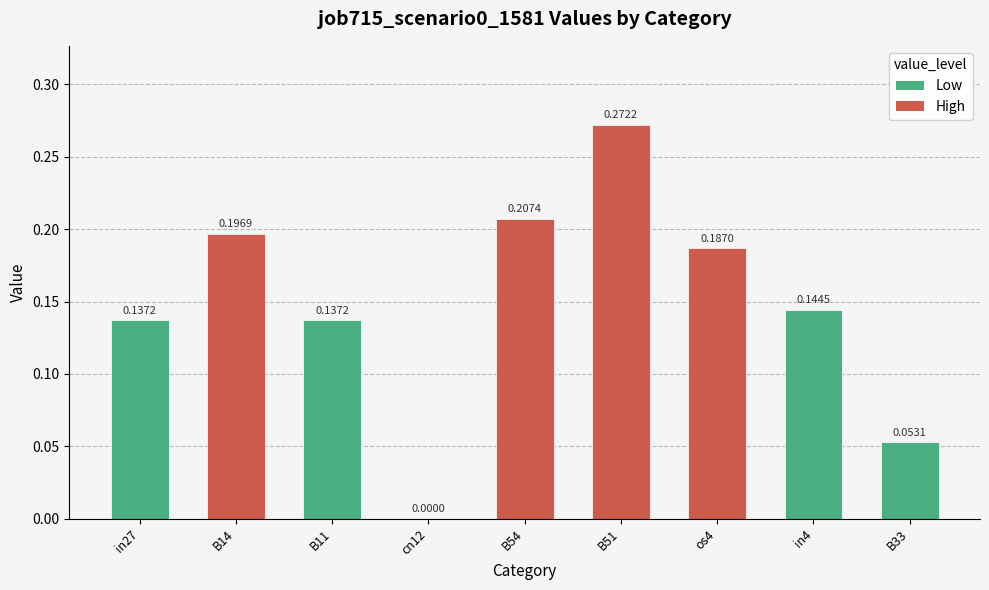

What is the sum of all values?

1.3